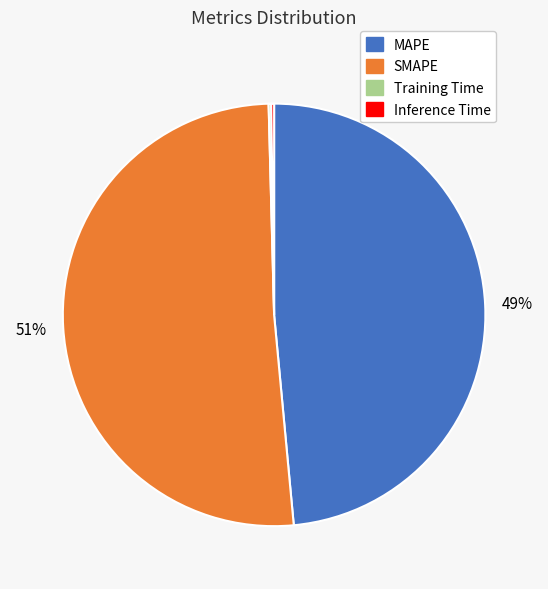

Between MAPE and SMAPE, which is larger?

SMAPE